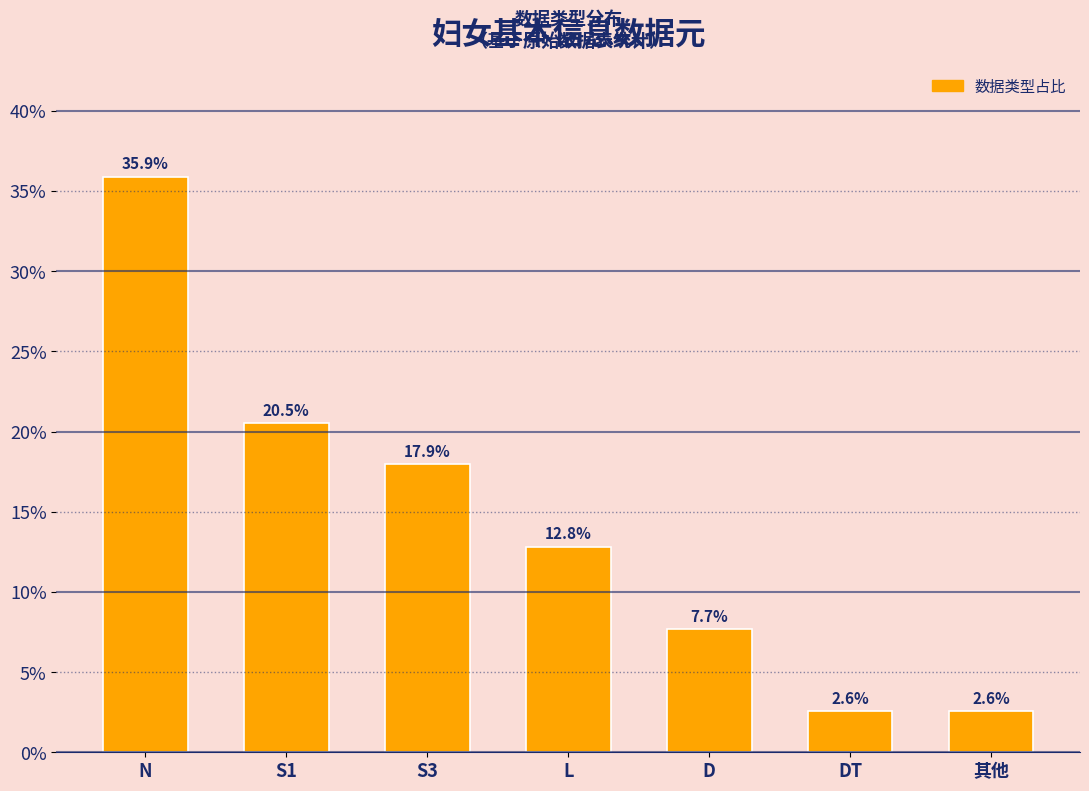

Reading left to right, transcribe all the data shown in this chart.

N=35.9	S1=20.5	S3=17.9	L=12.8	D=7.7	DT=2.6	其他=2.6